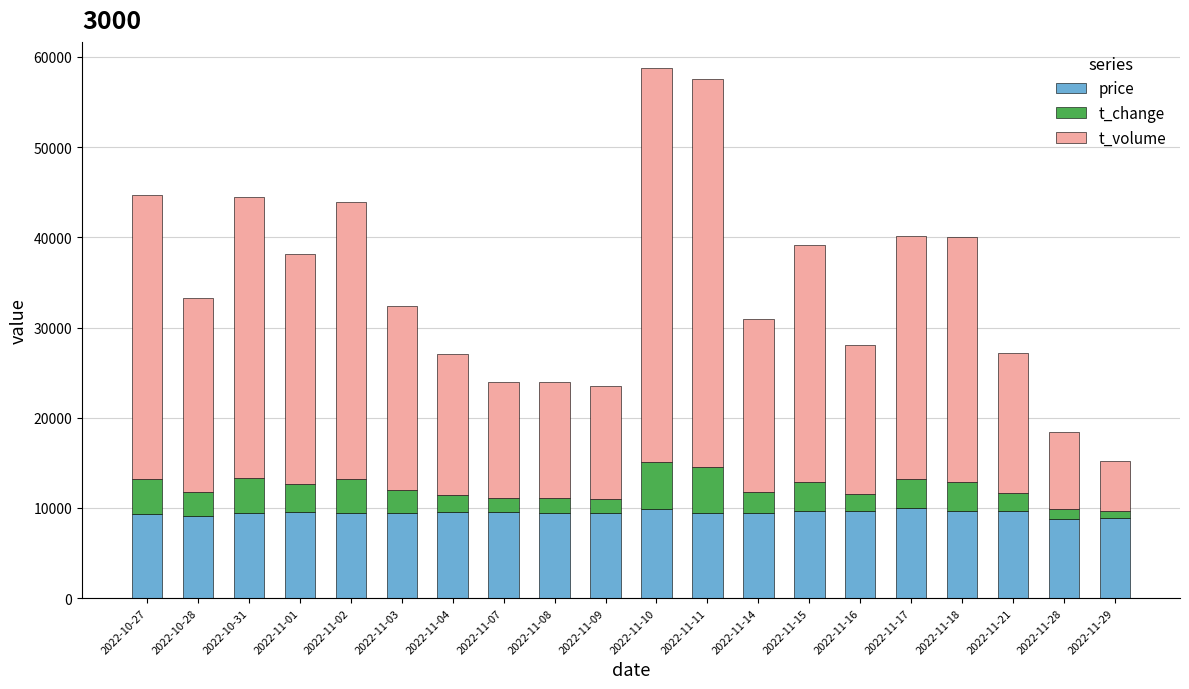

What is the difference between the second highest and minimum values in the price series?

1090